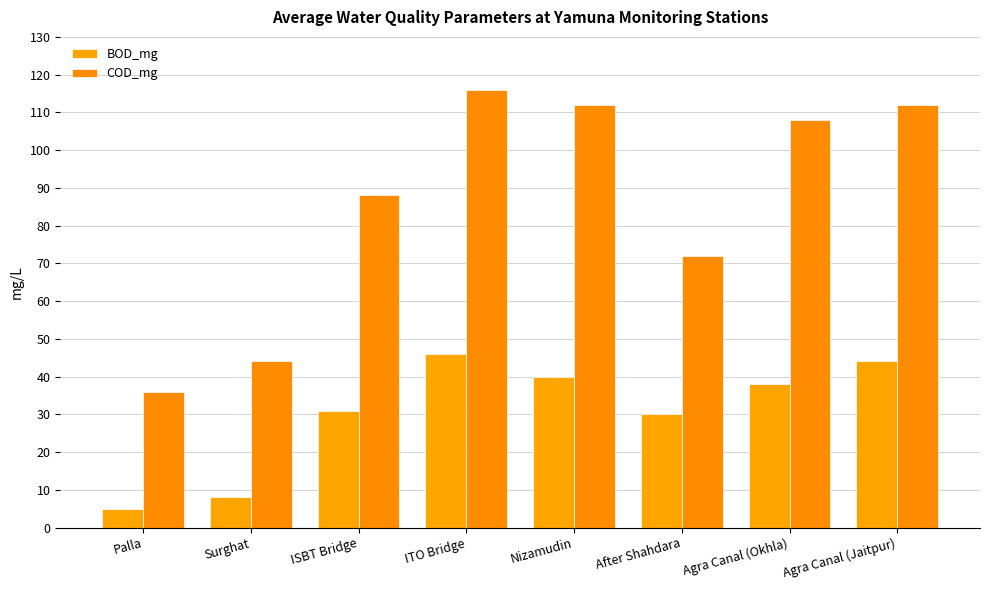

What position from the left is Nizamudin?

5